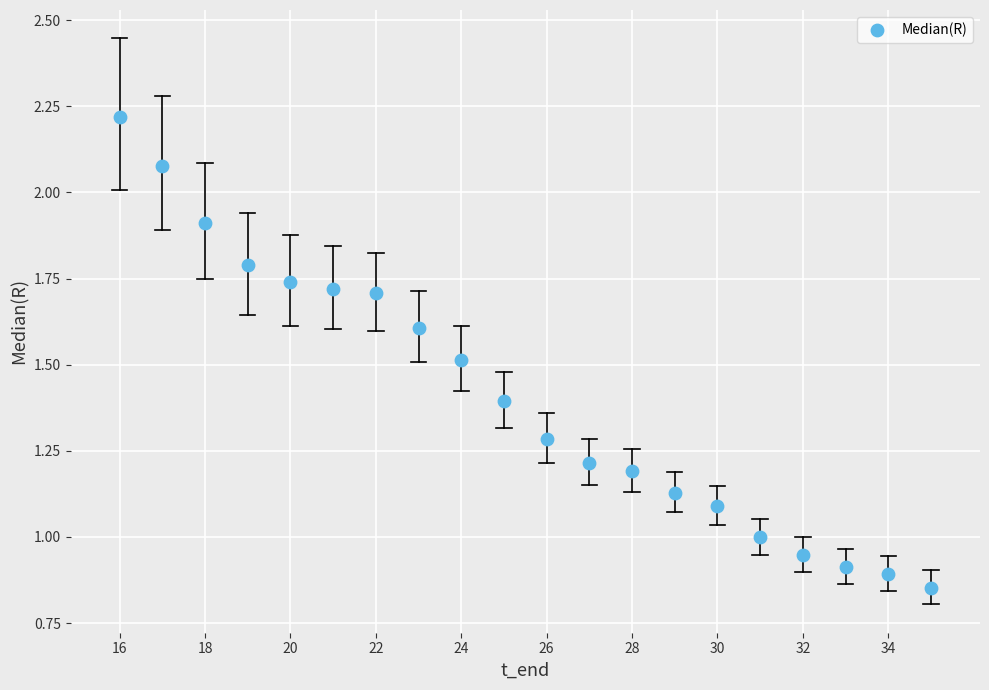

What is the range of X values (max minus min)?

19.0